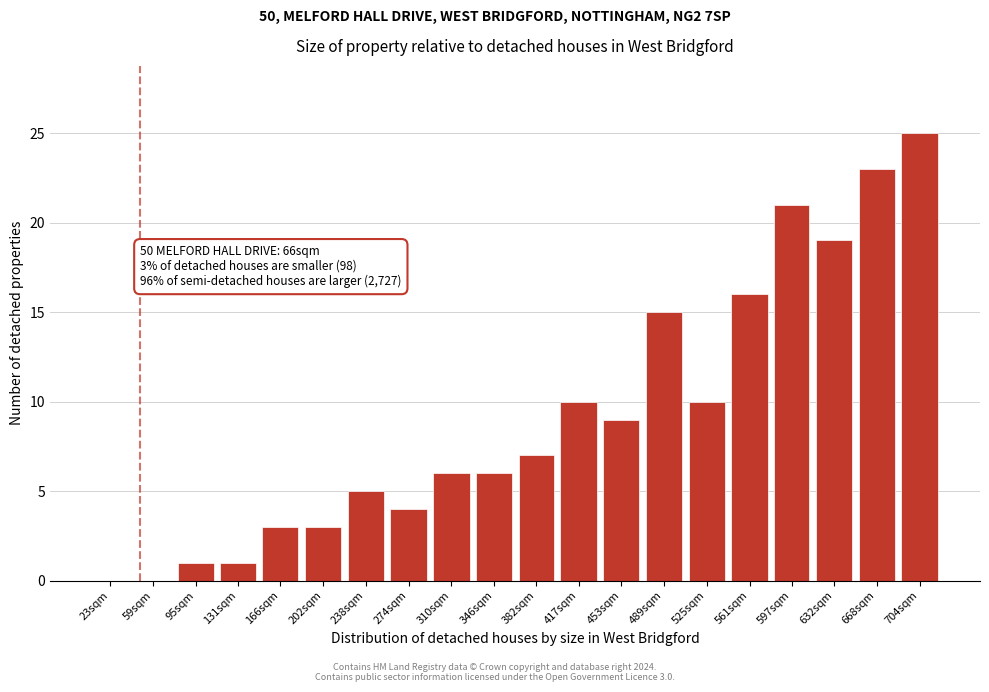

Reading left to right, what are all the values shown in this chart?

23sqm=0	59sqm=0	95sqm=1	131sqm=1	166sqm=3	202sqm=3	238sqm=5	274sqm=4	310sqm=6	346sqm=6	382sqm=7	417sqm=10	453sqm=9	489sqm=15	525sqm=10	561sqm=16	597sqm=21	632sqm=19	668sqm=23	704sqm=25